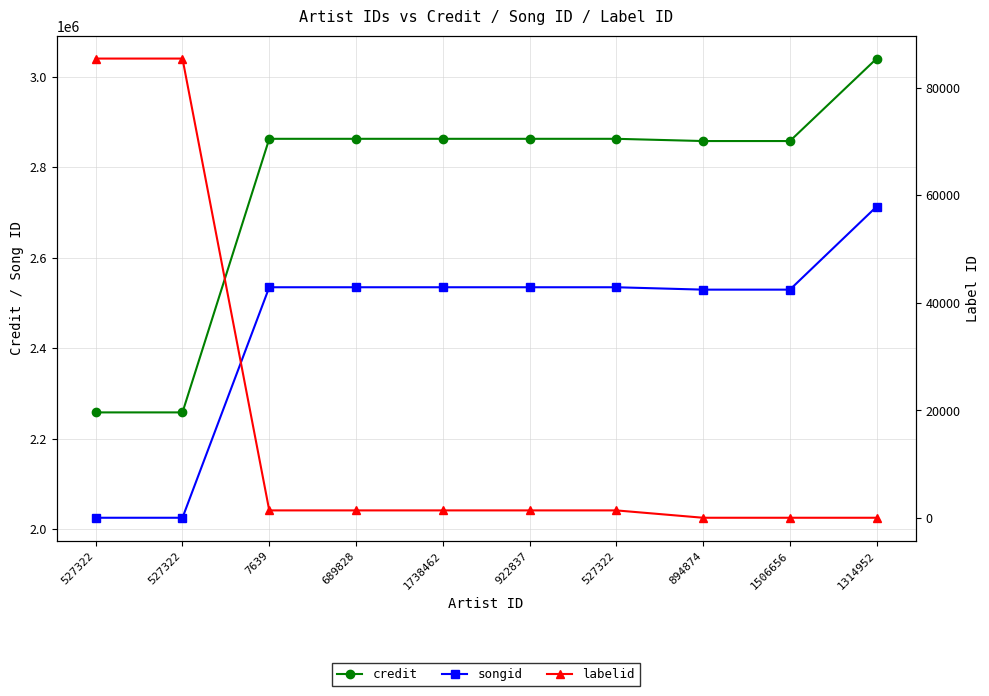

Is the value of credit at 689828 greater than the value of songid at 1314952?

Yes